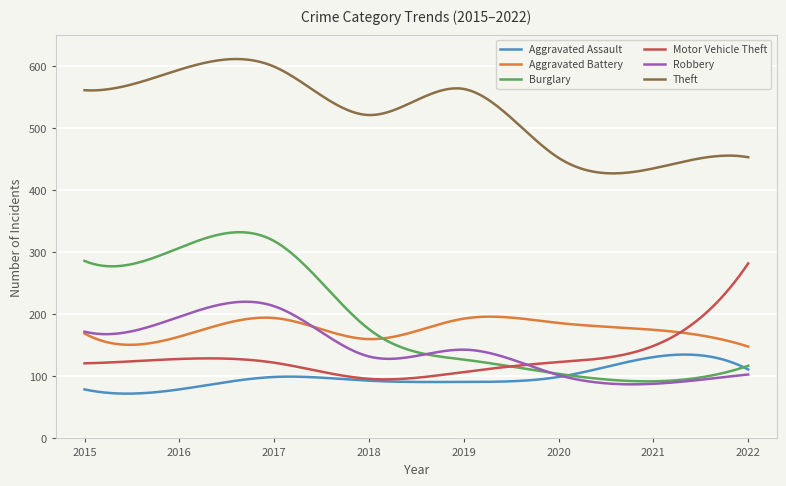

Rank the series by their maximum value, from highest to lowest.

Theft, Burglary, Motor Vehicle Theft, Robbery, Aggravated Battery, Aggravated Assault